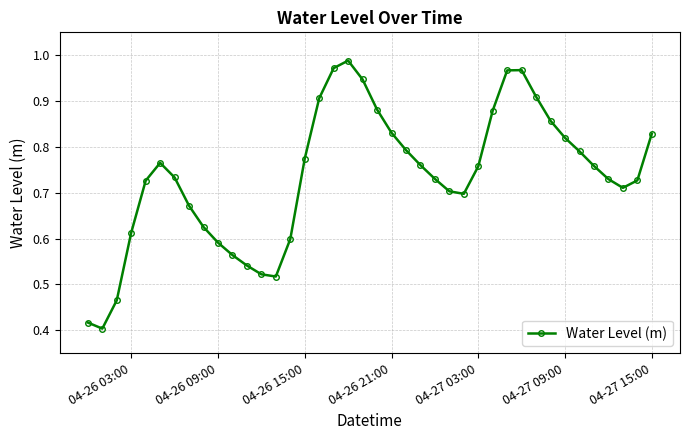

True or false: the data has more than 2 interior local peaks.

True